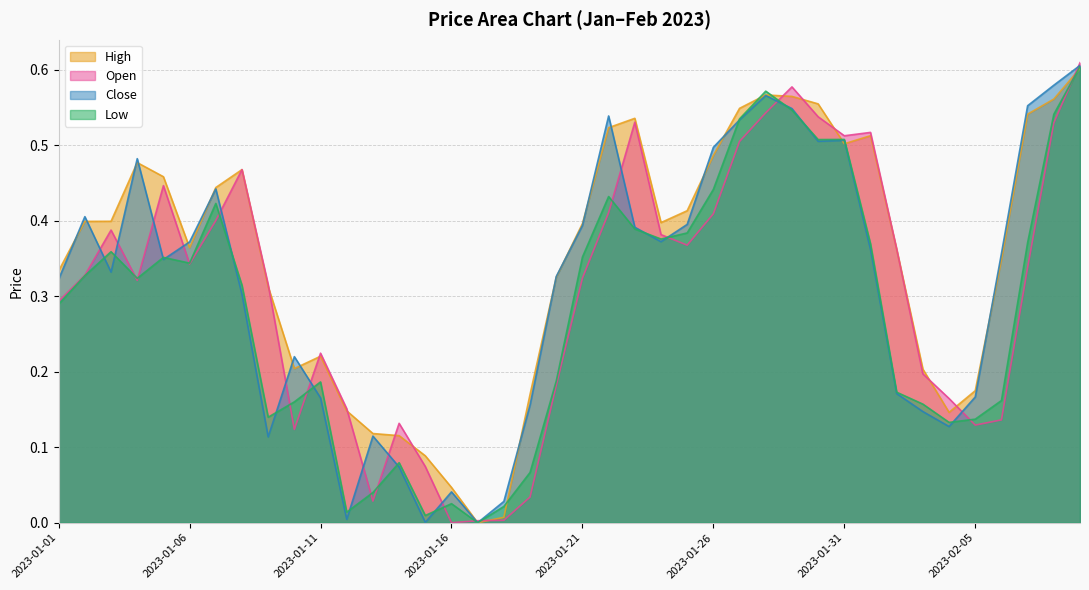

Rank the series at 2023-01-21 from lowest to highest value.

Open, Low, Close, High